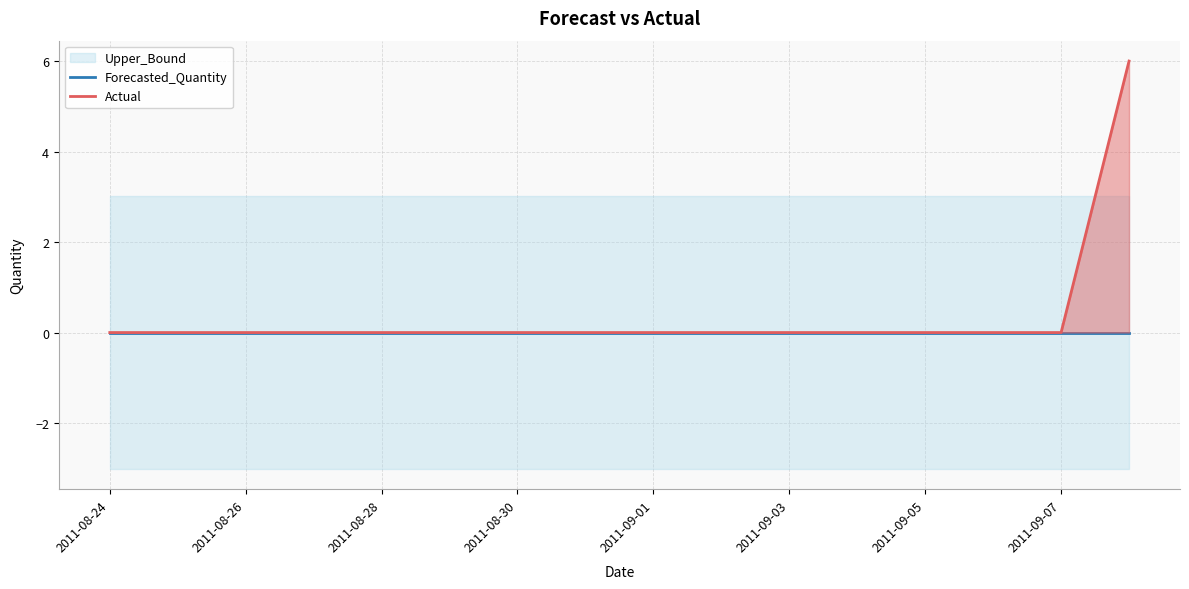

Count the Actual values in the range 0 to 1.

15